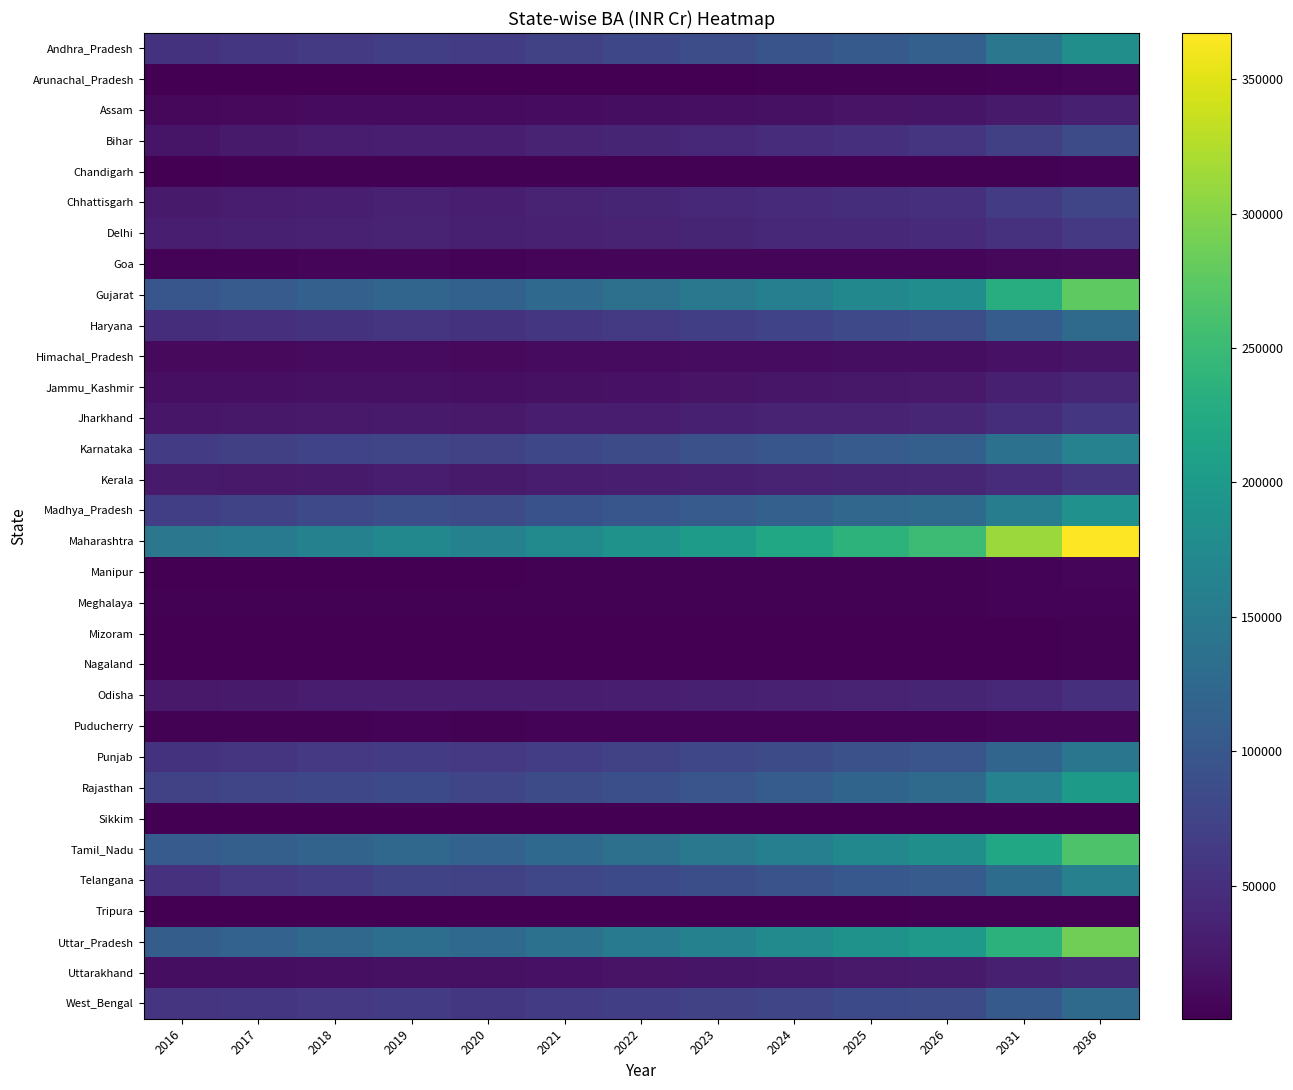

Between 2022 and 2025, which is larger?

2025